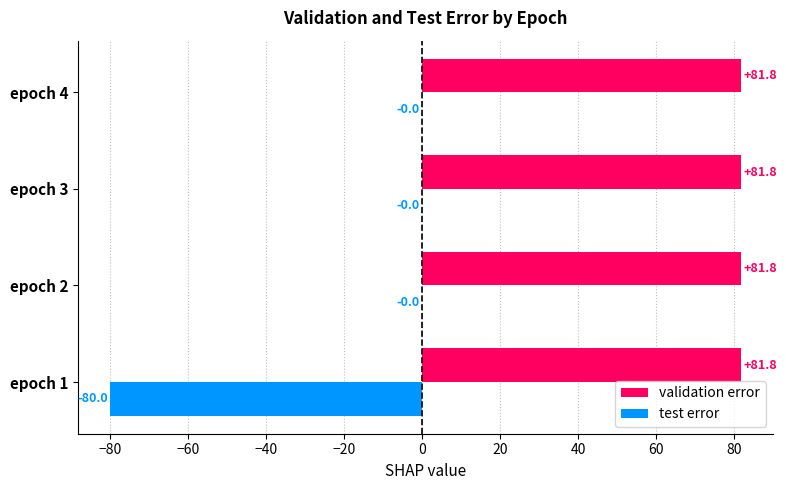

What is the greatest value displayed?

81.8